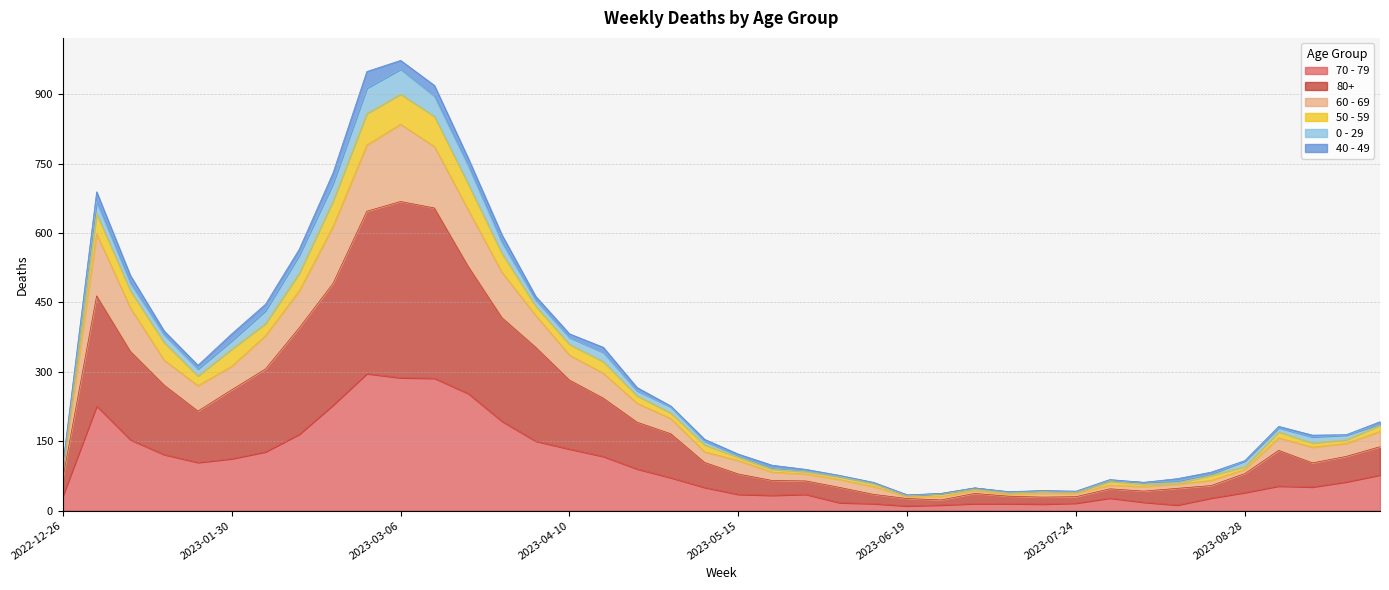

At which label is 80+ closest to 345?

2023-01-09